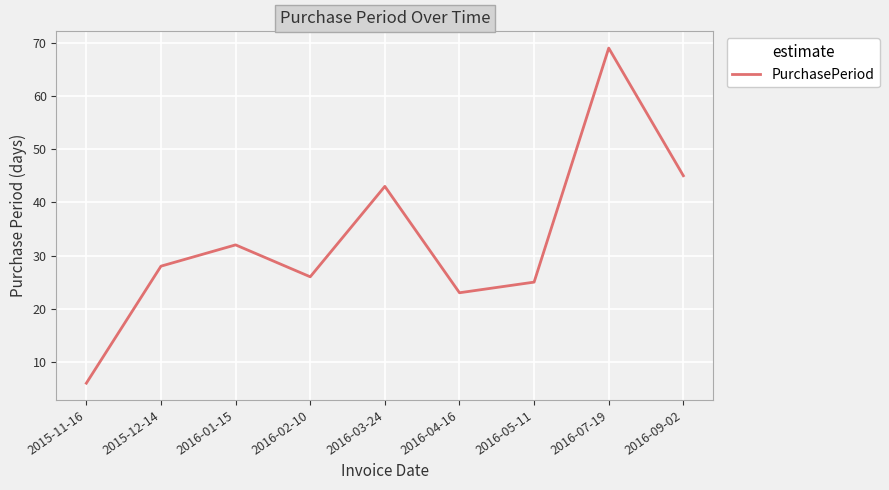

At which category does the data reach its first local valley?

2016-02-10